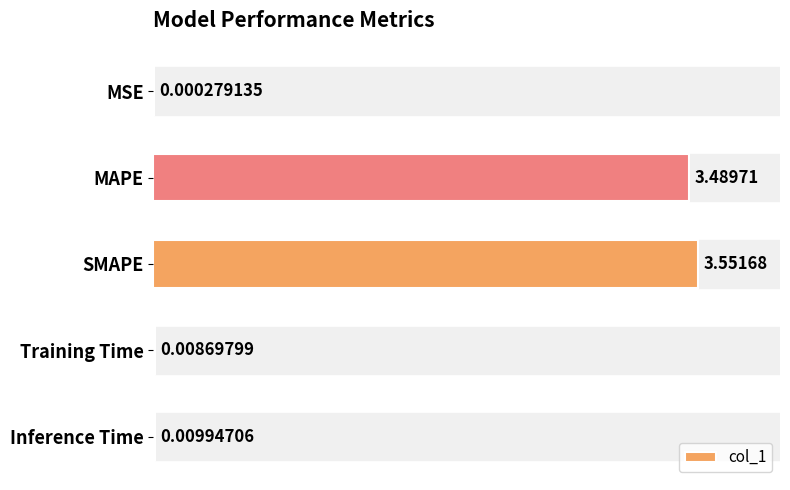

Which has a higher value, SMAPE or MSE?

SMAPE